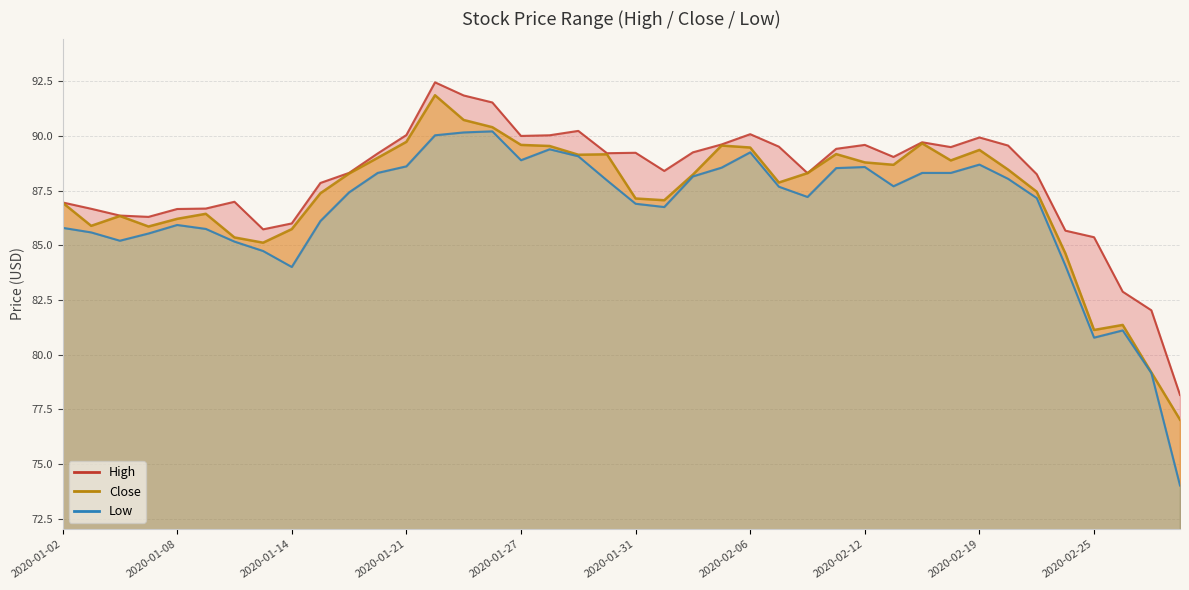

Rank the series by their maximum value, from lowest to highest.

Low, Close, High